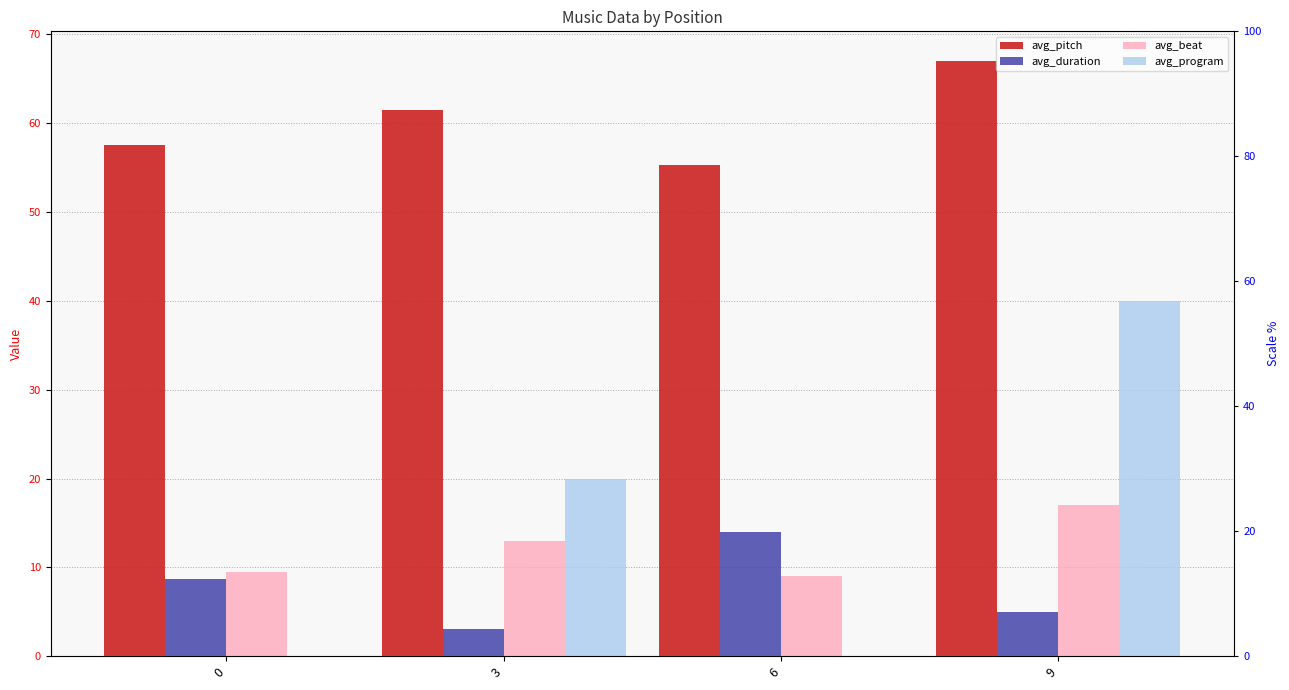

Which series has the largest range (max minus min)?

avg_program